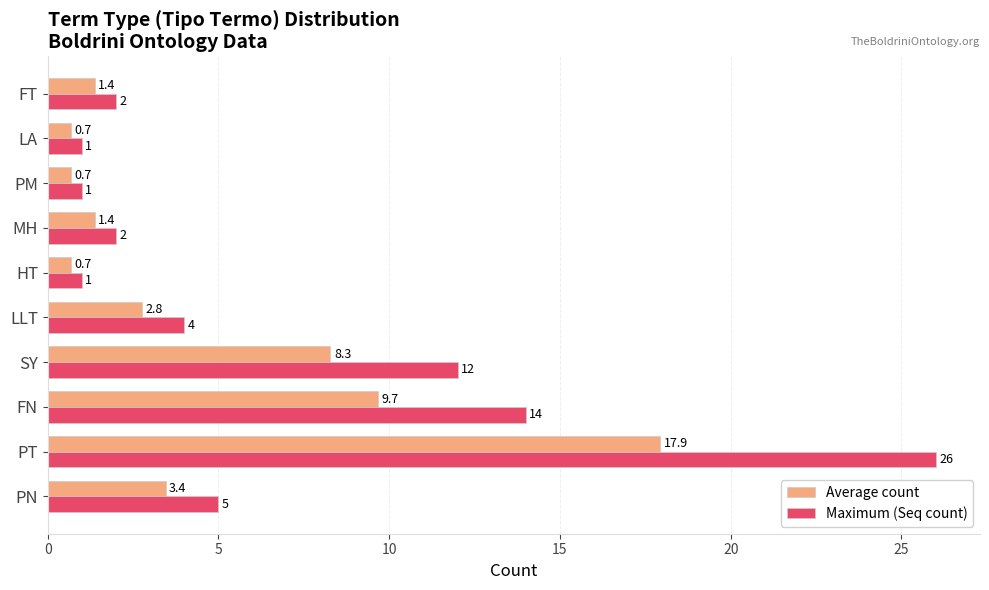

What is the difference between the maximum and minimum values in the Maximum (Seq count) series?

25.0